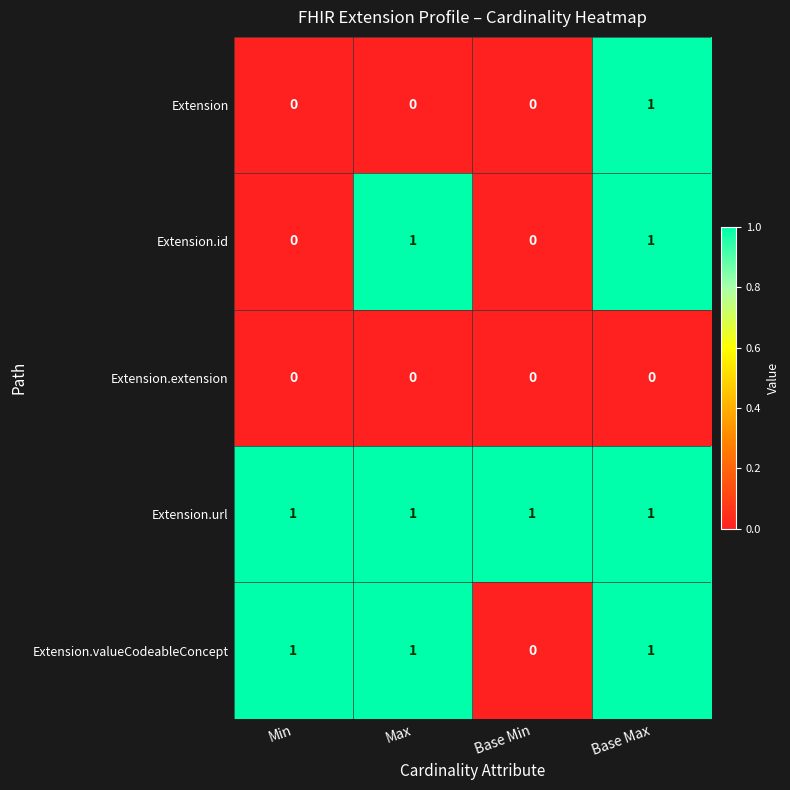

Rank the series by their average value, from lowest to highest.

Extension.extension, Extension, Extension.id, Extension.valueCodeableConcept, Extension.url